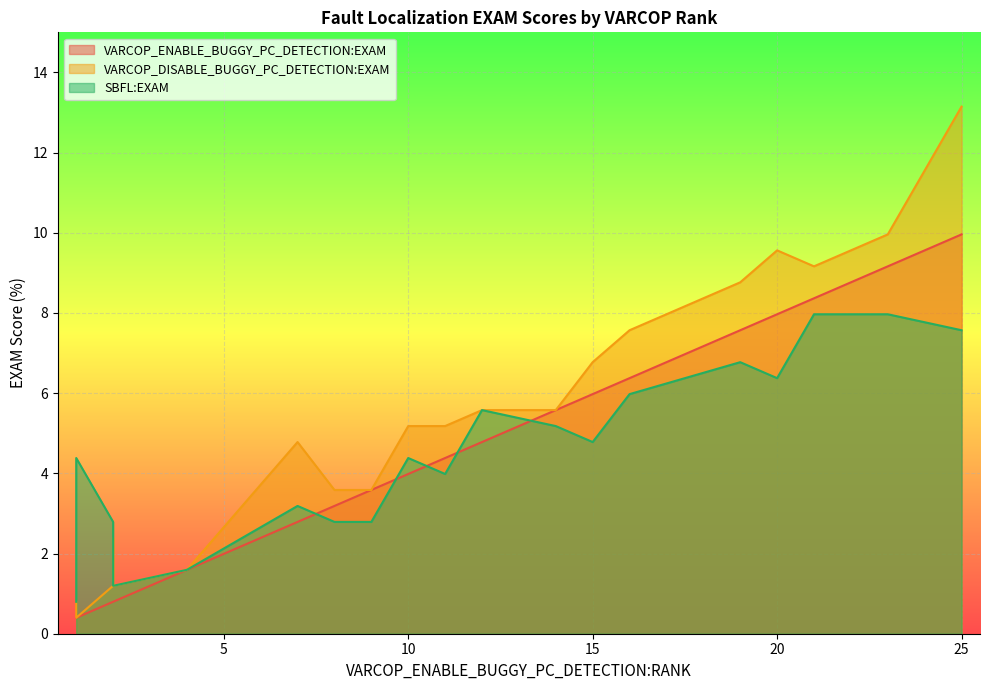

What is the maximum value shown in the chart?

13.1